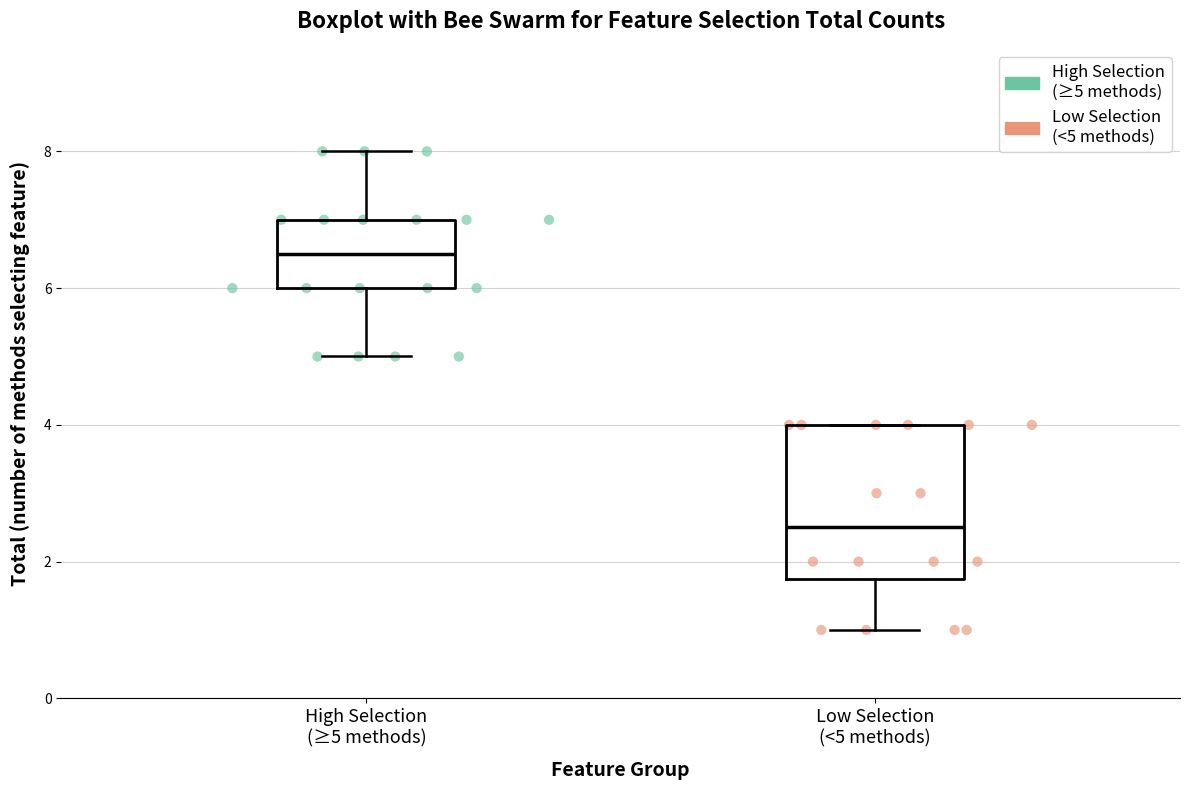

Which box's median line is the lowest?

Low Selection (<5 methods)